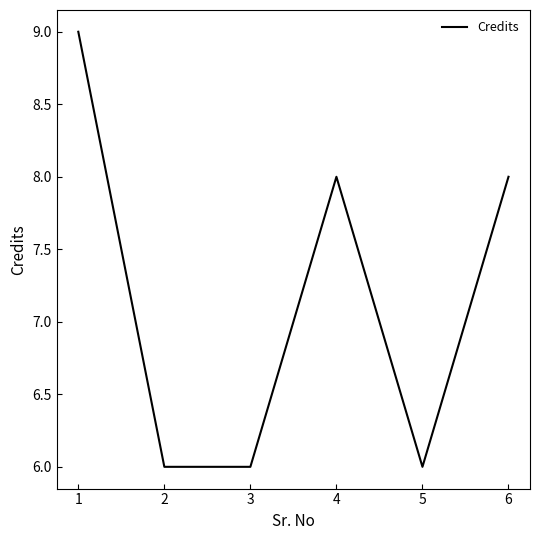

Reading left to right, extract all data points from this chart.

1=9	2=6	3=6	4=8	5=6	6=8